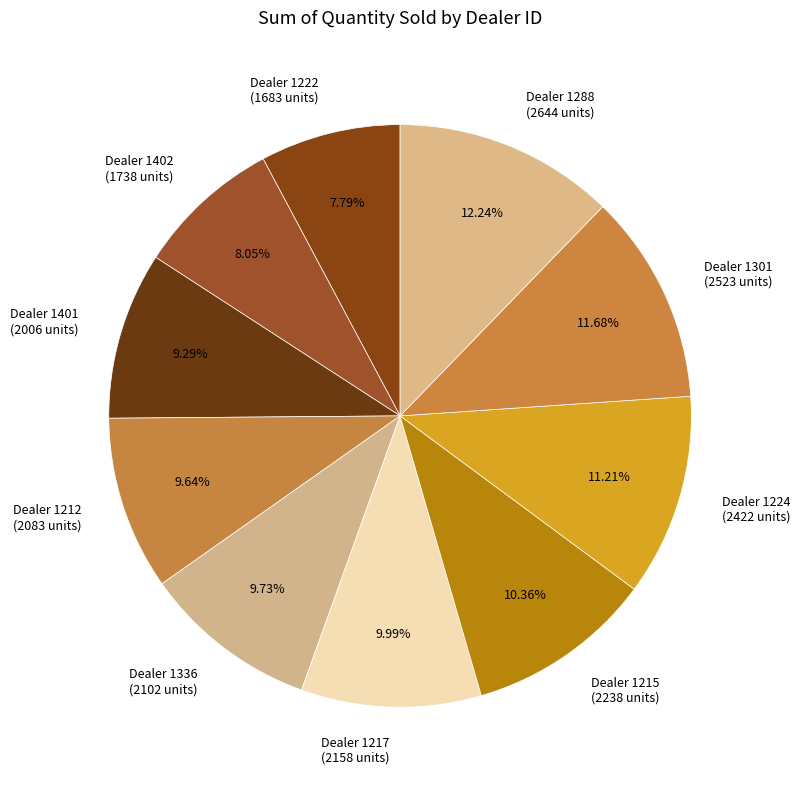

Do Dealer 1401 (2006 units) and Dealer 1402 (1738 units) together represent more than half of the pie?

No